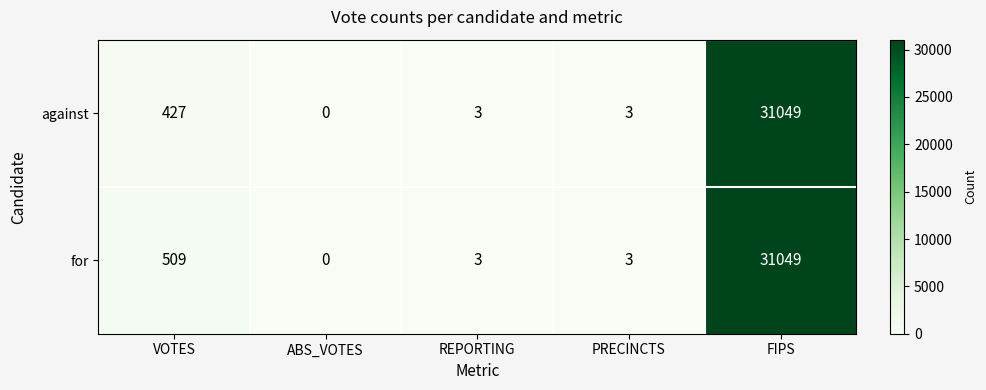

True or false: against has a value of 0 at ABS_VOTES.

True